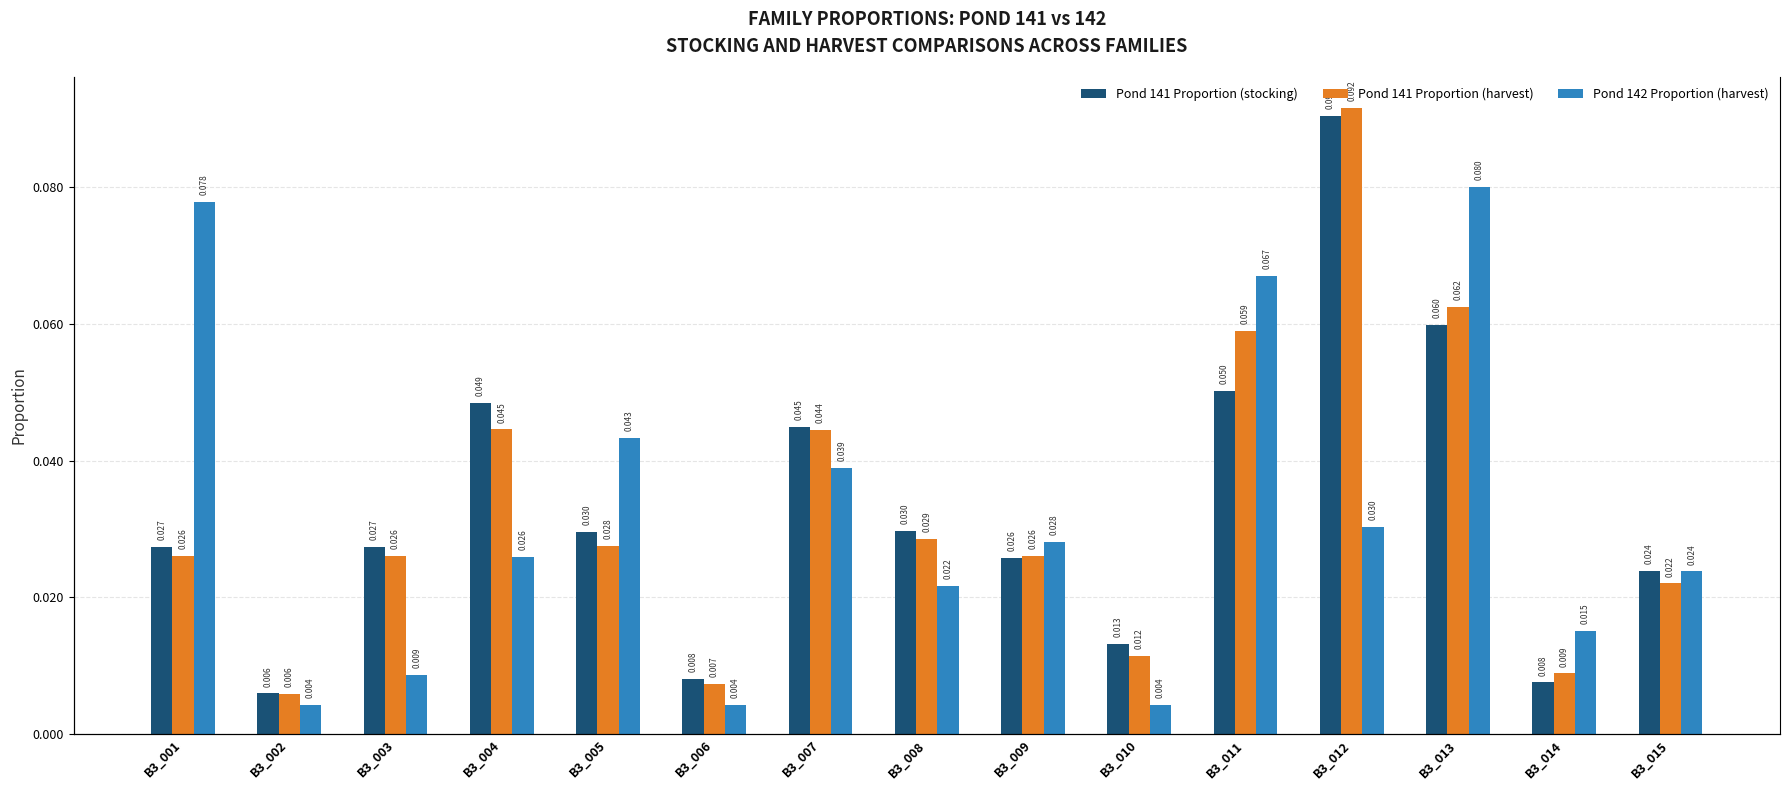

At which category does the chart reach its minimum across all series?

B3_002